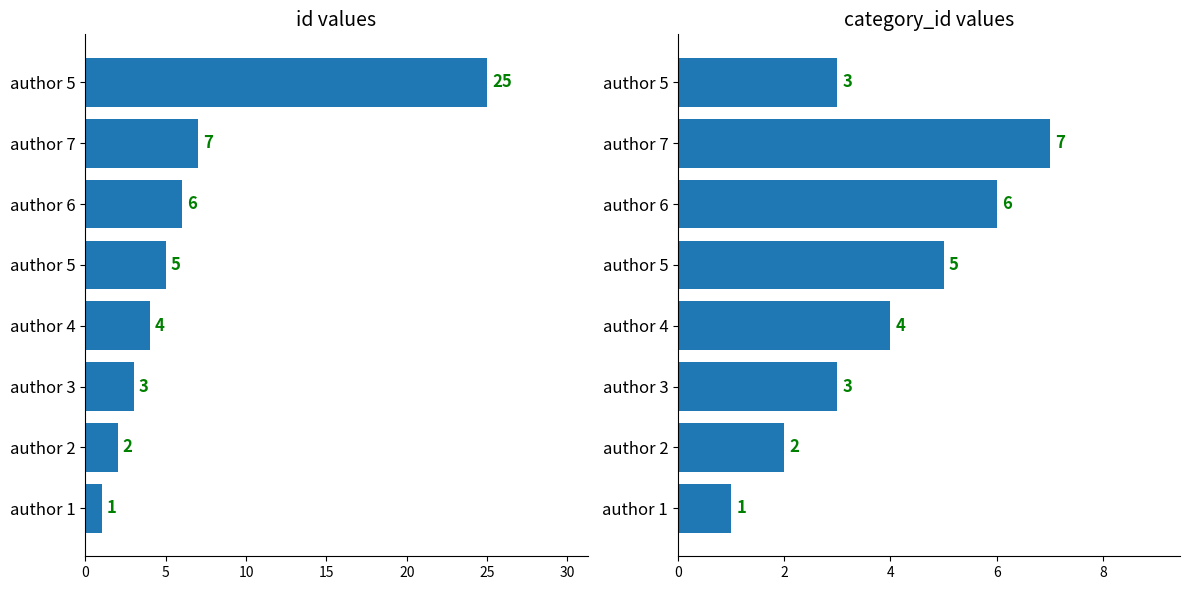

What is the value of the id bar at the 7th from the left?

7